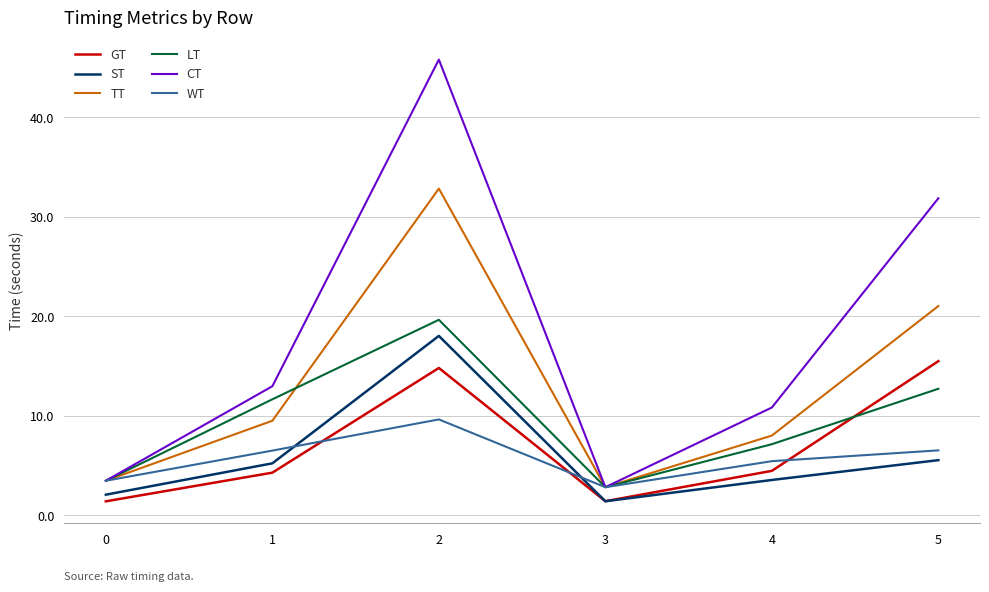

Which category has the highest value in the CT series?

2